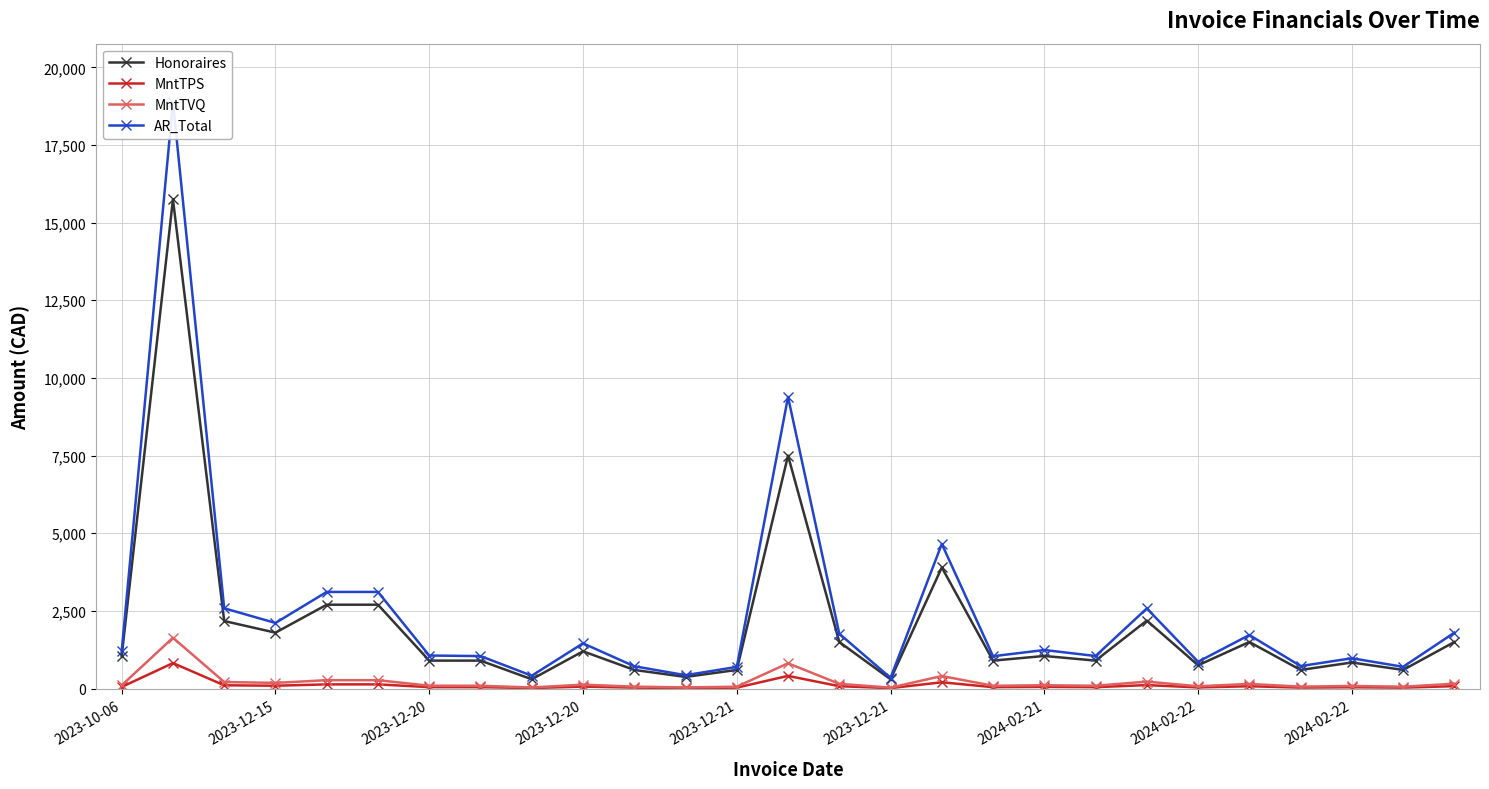

Is this an area chart (filled region under the line)?

No